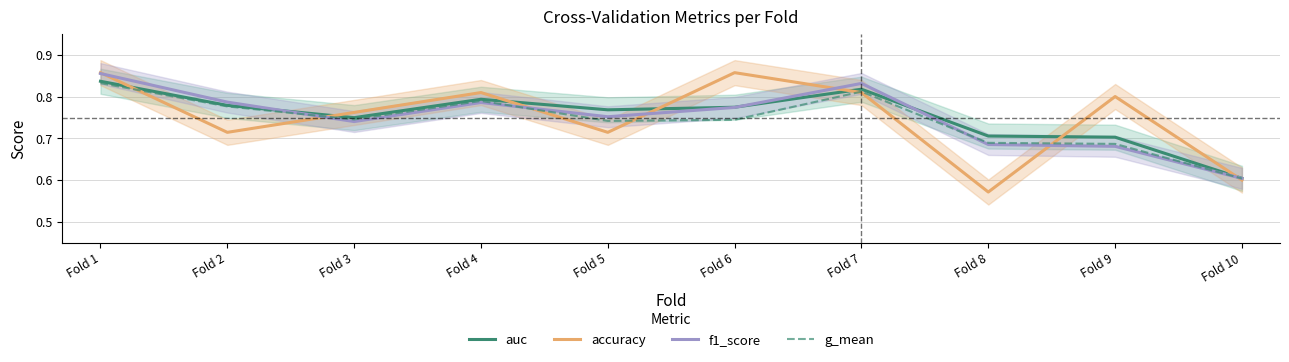

True or false: auc has more than 2 interior local peaks.

False